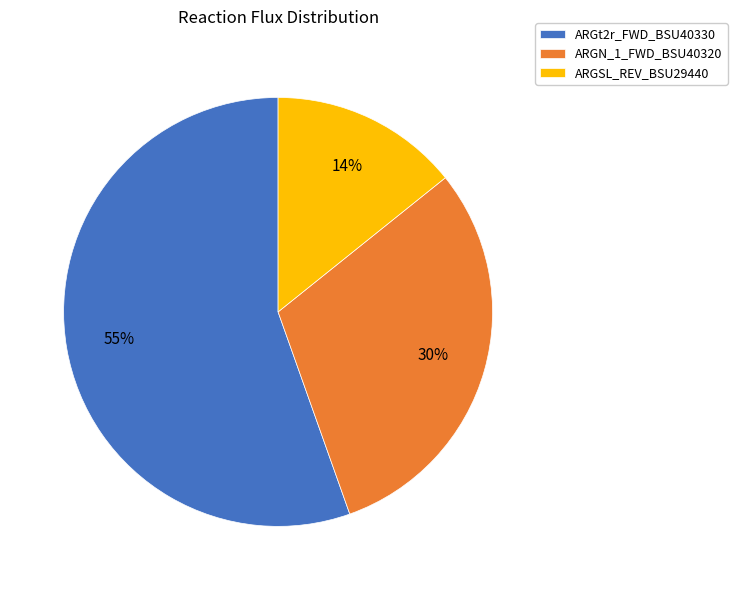

What is the majority slice?

ARGt2r_FWD_BSU40330